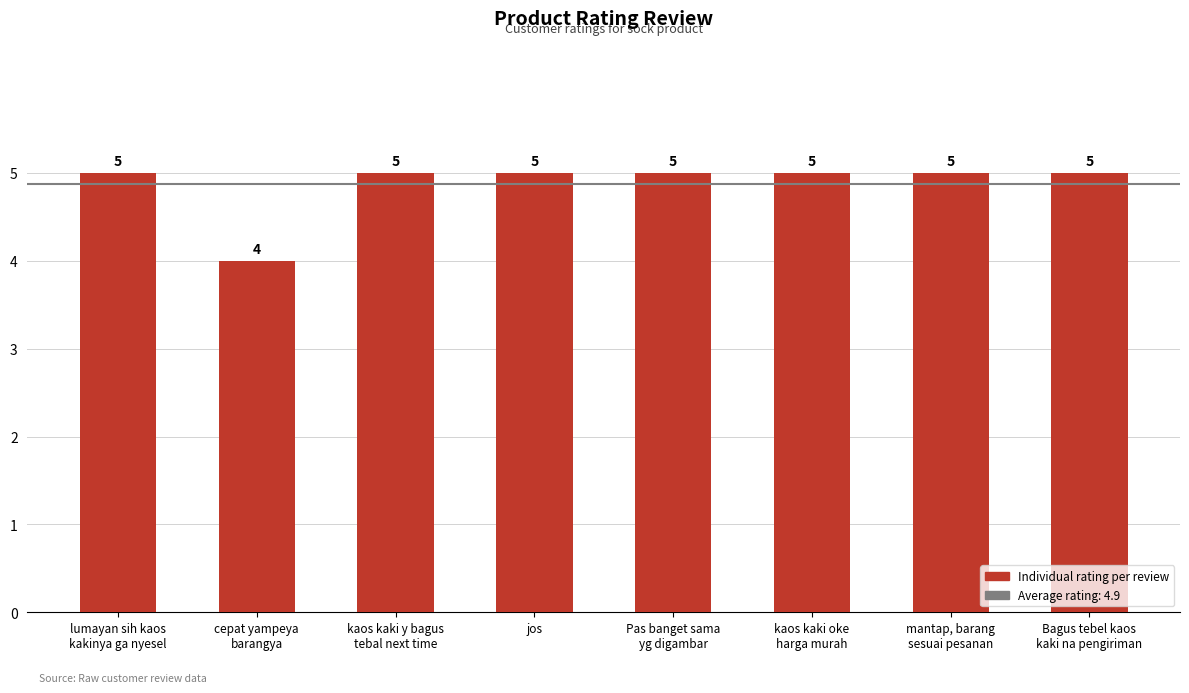

Count the values in the range 5 to 6.

7